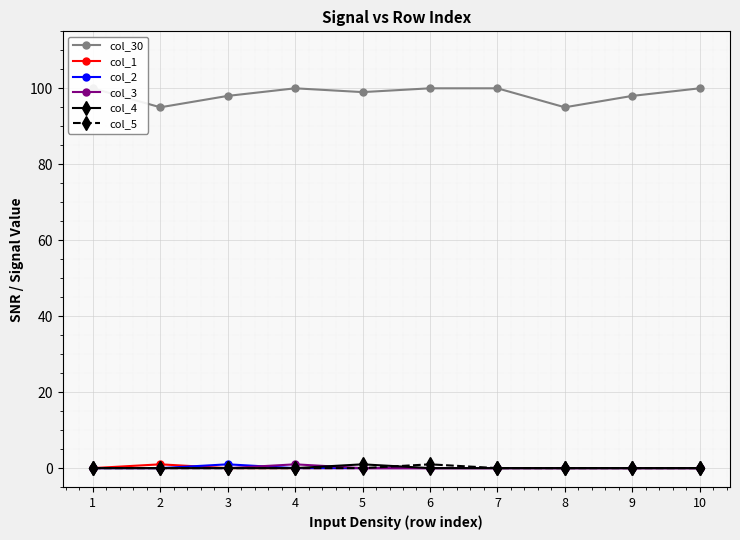

Where is col_4 nearest to the value 0?

1